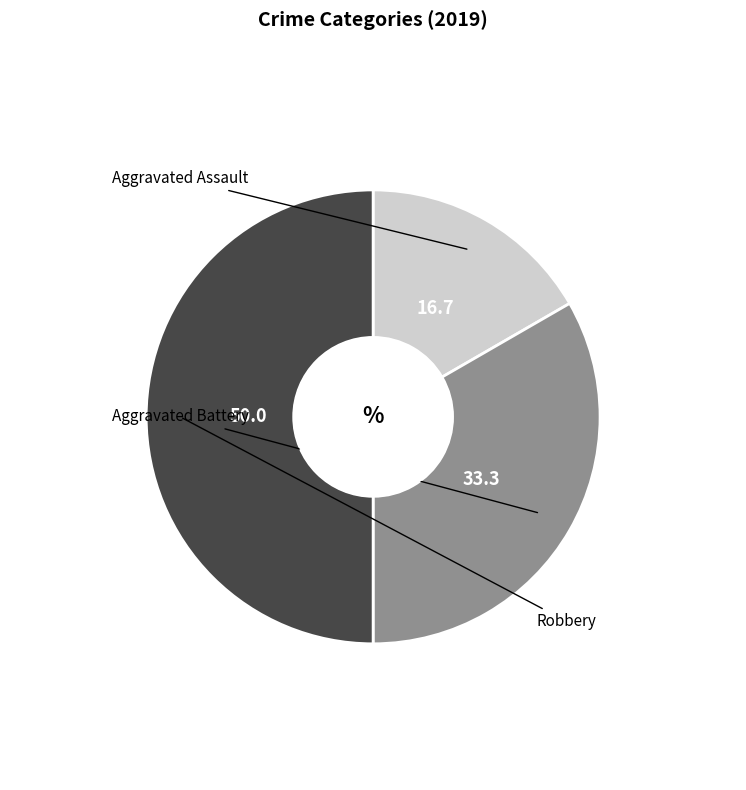

How many slices are in this pie chart?

3